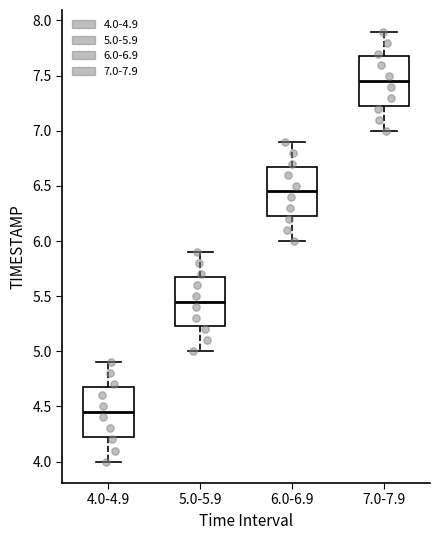

Where does the upper whisker of the box for 6.0-6.9 end on the y-axis? The values are not printed on the chart, so give them approximately, as read against the axis.

6.90